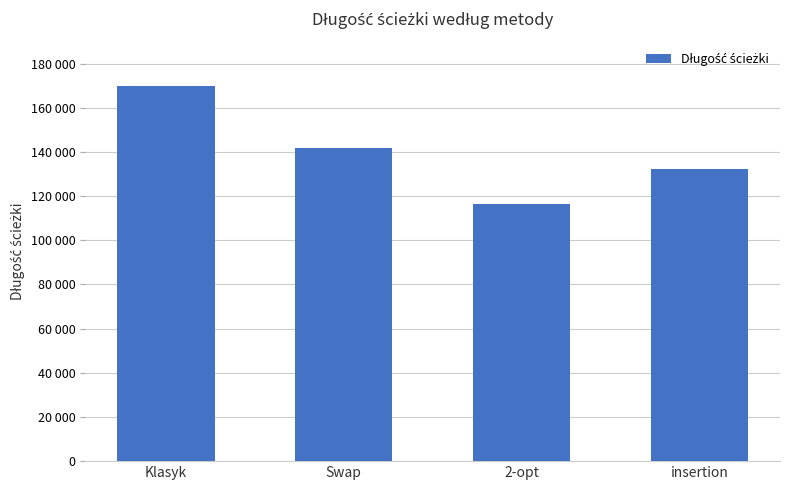

At which label does the data first exceed 141816?

Klasyk